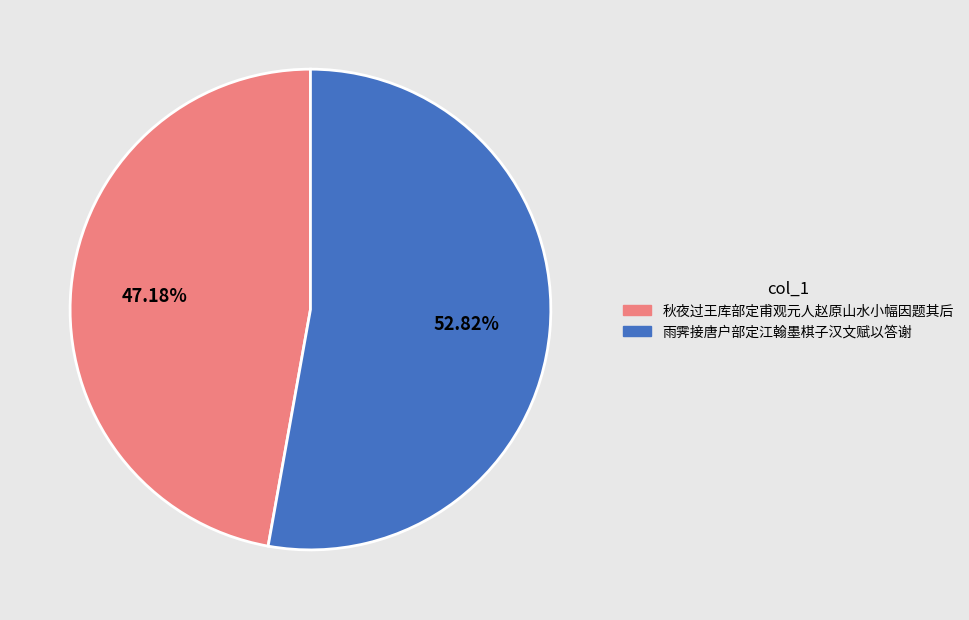

Is it true that 秋夜过王库部定甫观元人赵原山水小幅因题其后 is 36% of the pie?

False